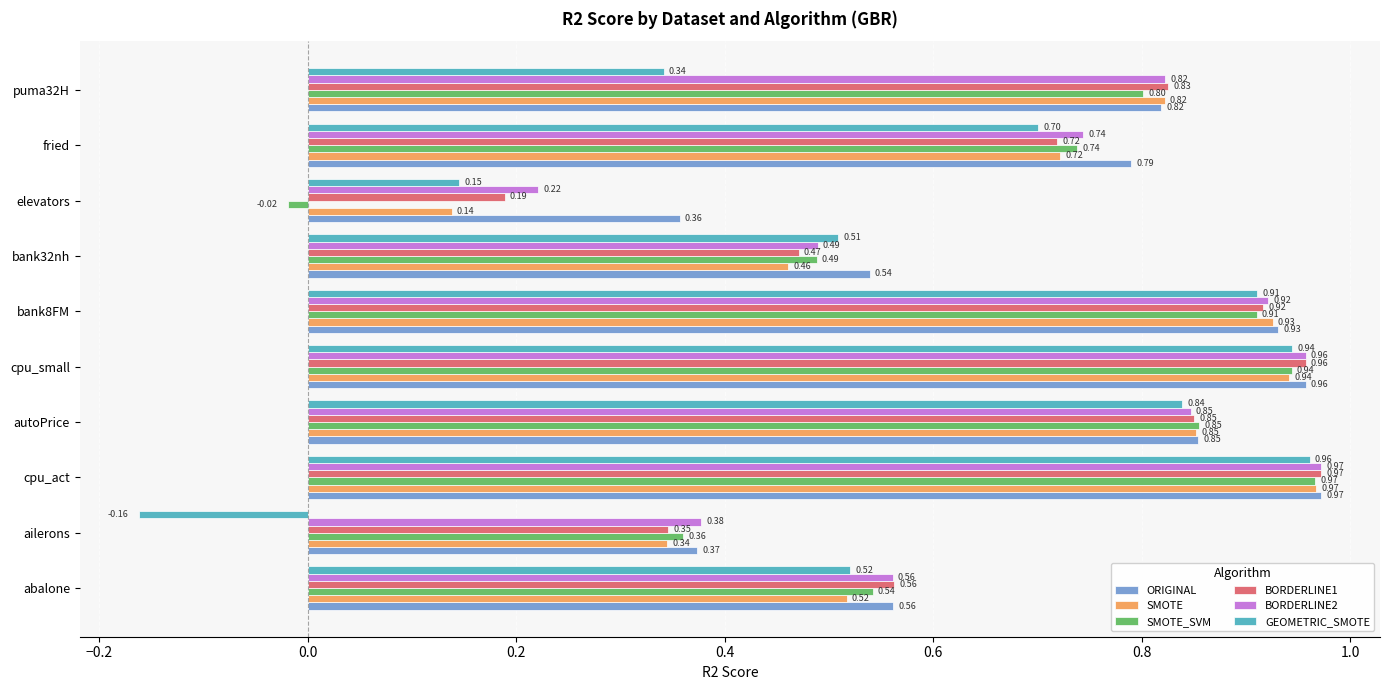

What is the difference between the maximum and minimum values in the GEOMETRIC_SMOTE series?

1.1